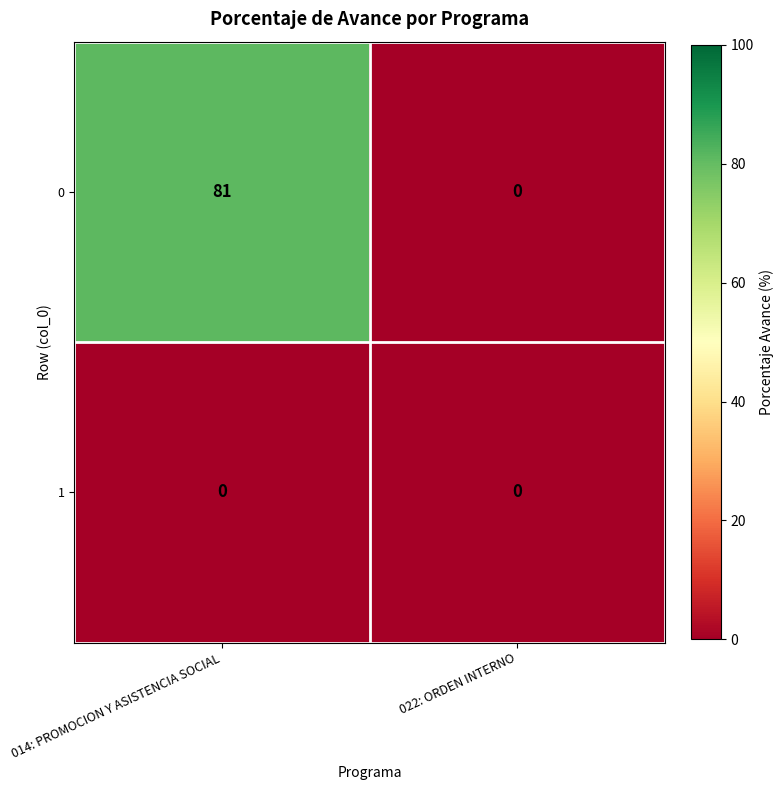

Reading left to right, transcribe all the data shown in this chart.

0: 81	0
1: 0	0